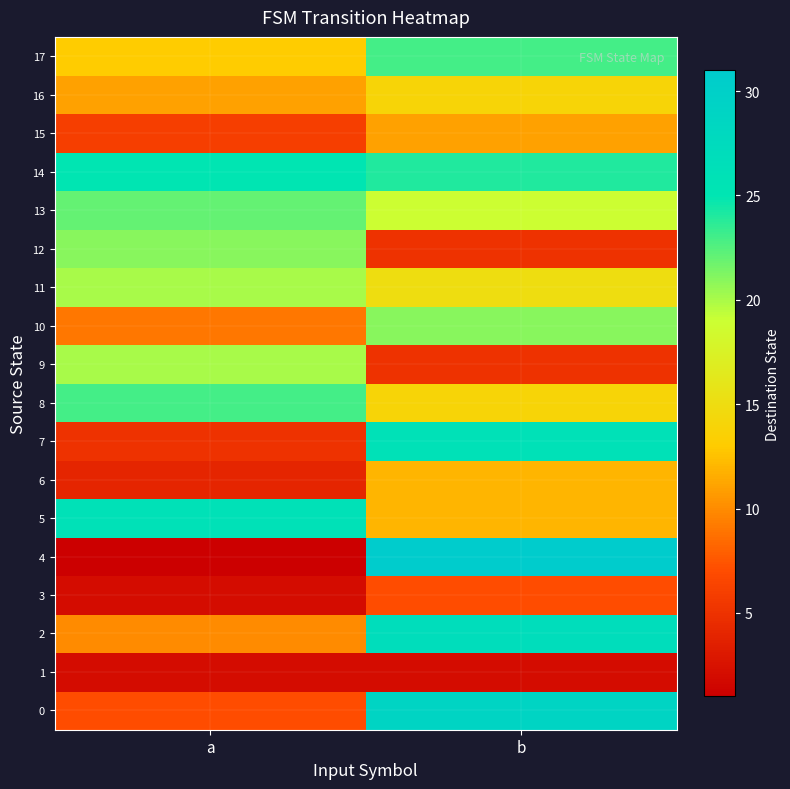

What is the smallest value displayed?

1